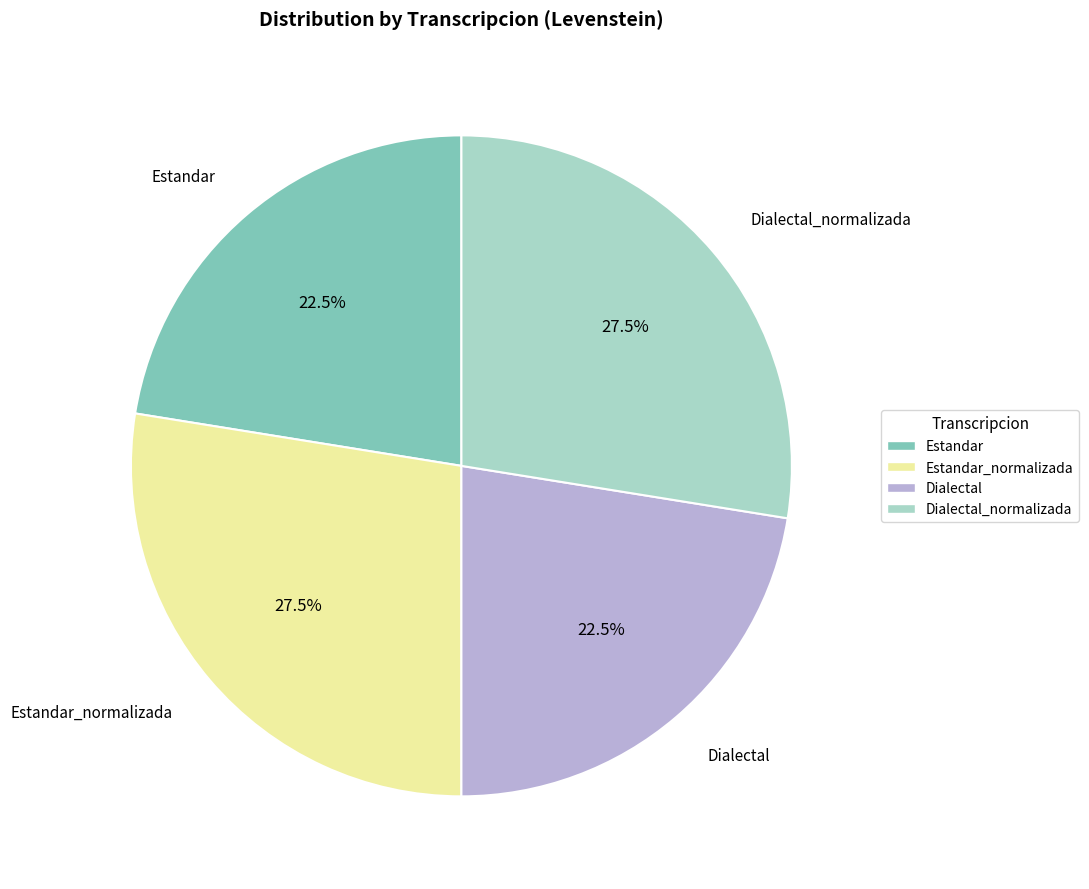

To the nearest percent, what is the average slice percentage?

25%